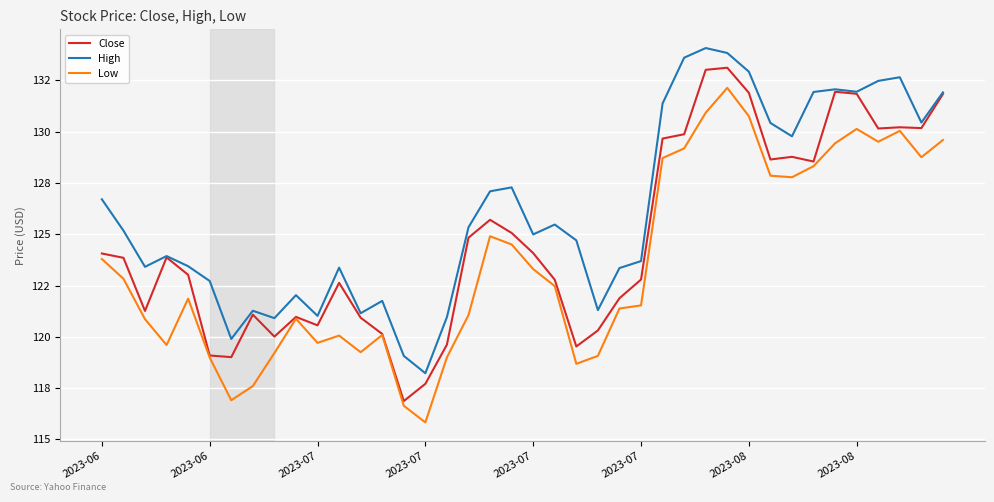

Rank the series by their maximum value, from highest to lowest.

High, Close, Low